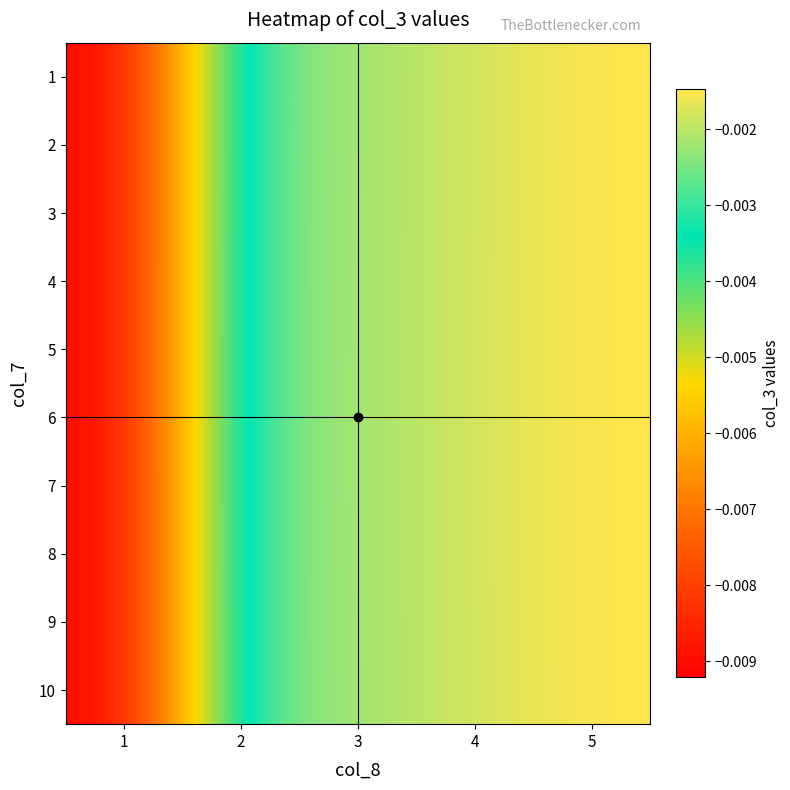

Which series changed the most between 2 and 4?

5